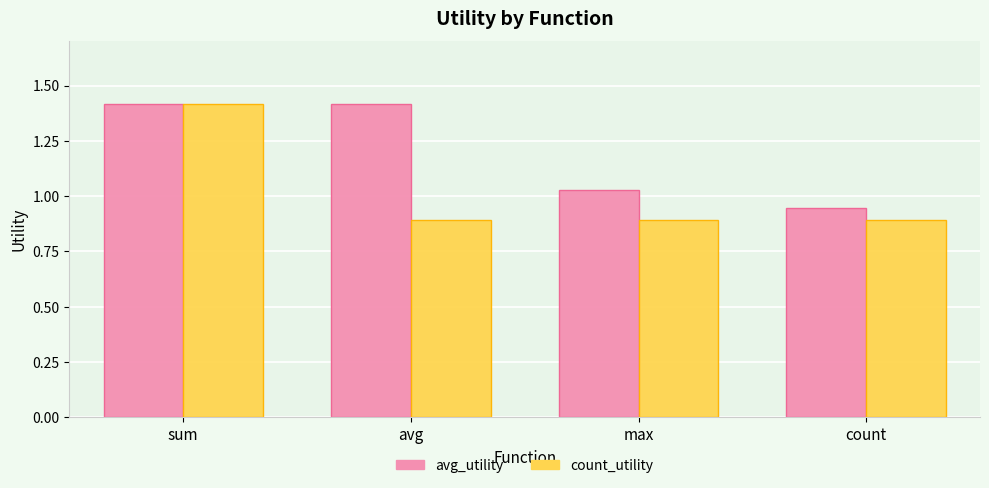

Is it true that count_utility equals 0.9 at count?

True